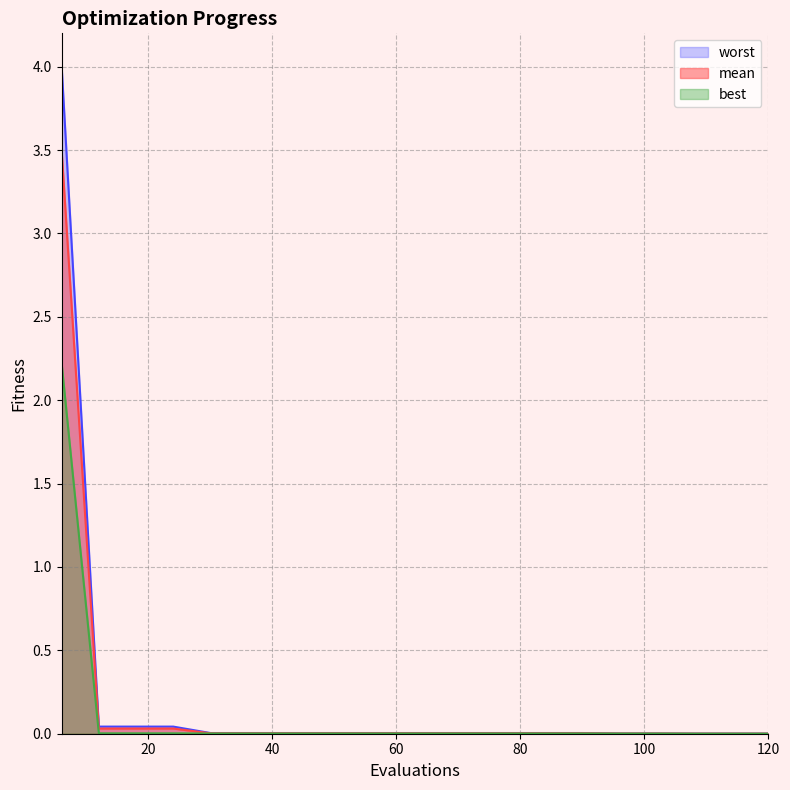

What is the difference between the maximum and minimum values in the best series?

2.2